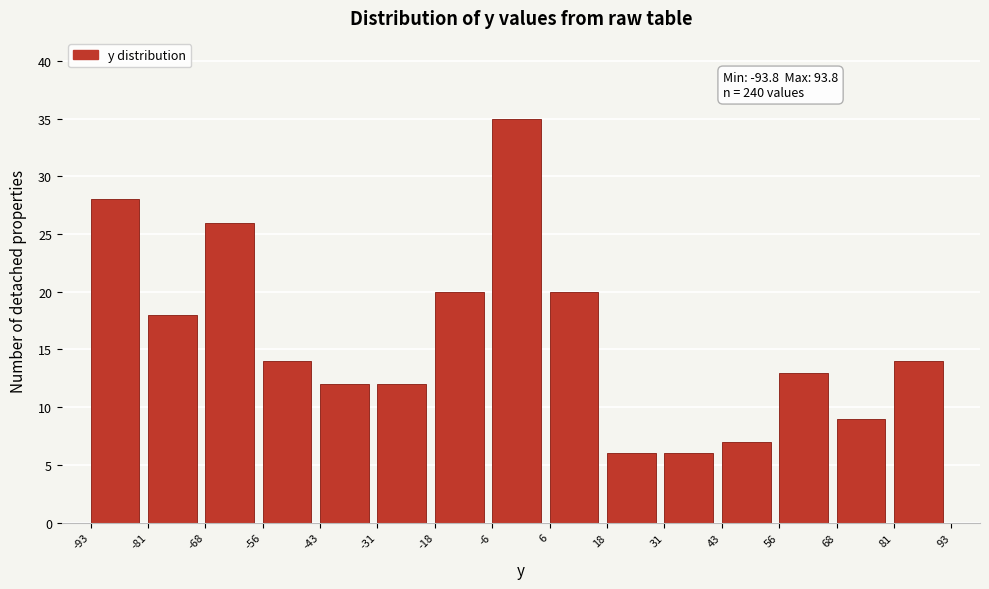

Which range on the x-axis has the tallest bar?

-6 to 6